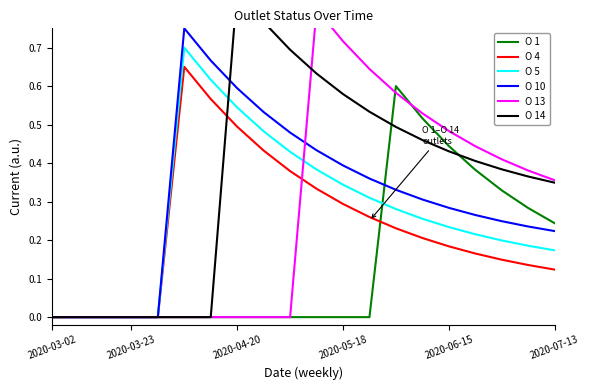

How many series are shown in this chart?

6